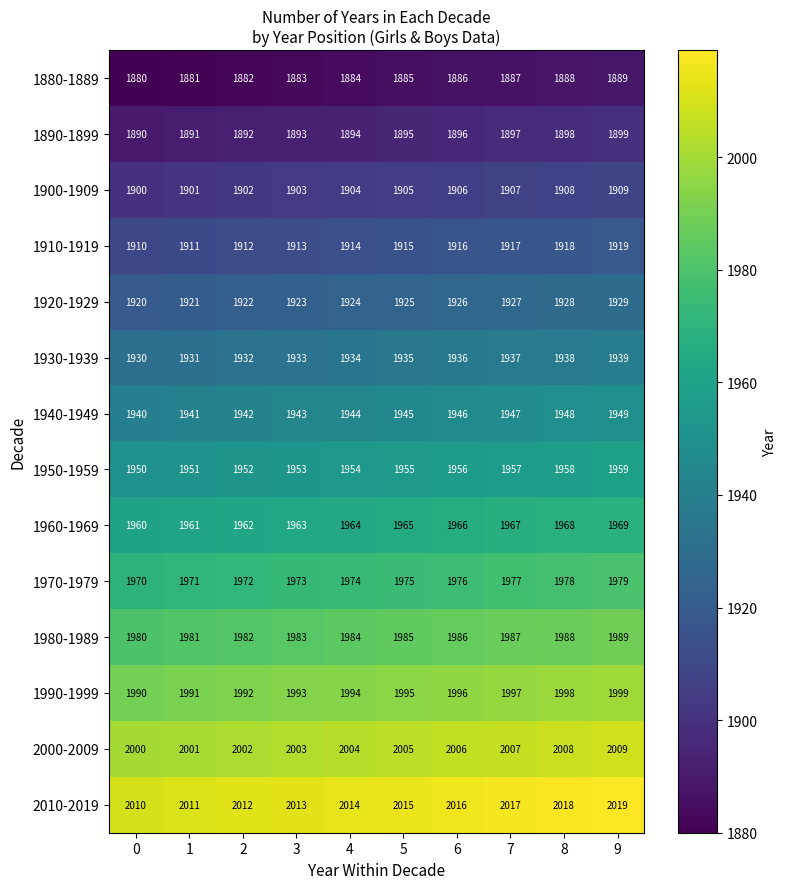

What is the difference between the maximum and minimum values in the 1890-1899 series?

9